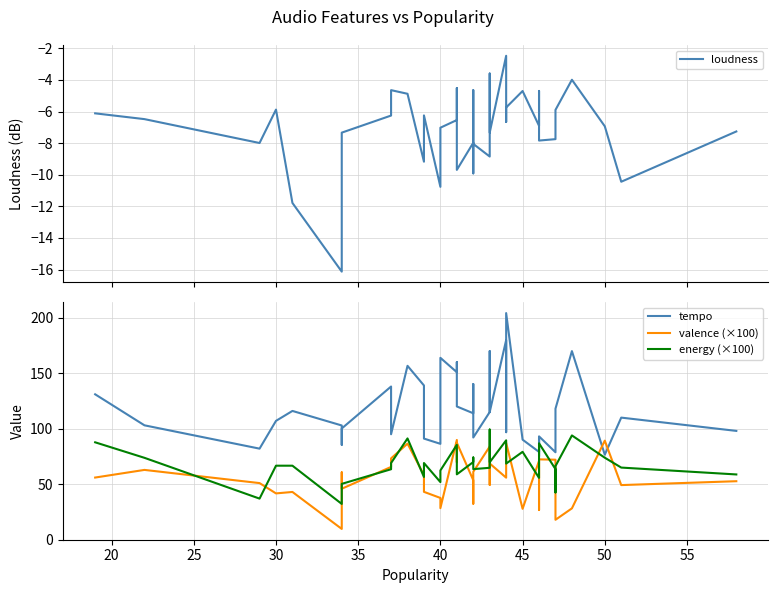

Reading left to right, what are all the values shown in this chart?

loudness: -6.1	-6.5	-8.0	-5.9	-11.8	-16.1	-11.7	-7.3	-6.3	-4.6	-4.9	-9.2	-6.2	-10.8	-7.0	-6.5	-4.5	-9.7	-8.0	-9.9	-4.7	-8.1	-8.8	-3.6	-7.3	-2.5	-6.7	-5.7	-4.7	-6.9	-4.9	-4.7	-7.8	-7.7	-7.2	-5.9	-4.0	-6.9	-10.4	-7.3
tempo: 131.0	103.0	82.0	107.0	116.0	102.9	85.4	100.2	138.0	95.0	156.7	139.0	91.1	86.3	163.9	151.0	160.1	120.0	113.9	129.0	140.2	92.0	115.0	170.0	115.0	180.0	96.8	204.3	90.1	79.0	92.0	75.0	93.1	78.7	94.0	118.0	170.0	76.5	110.0	98.0
valence (×100): 55.9	62.8	50.9	41.6	42.9	9.5	60.6	45.8	65.5	73.2	86.5	58.2	43.0	37.5	28.3	89.8	69.7	87.3	53.5	38.7	32.3	61.1	83.9	49.3	68.6	55.8	74.2	87.2	27.7	71.0	65.6	26.6	72.3	72.0	37.1	17.8	28.1	89.2	49.1	52.6
energy (×100): 87.7	73.7	36.9	66.6	66.6	32.1	39.1	50.2	63.4	69.0	91.2	56.4	69.0	51.8	62.3	85.4	65.4	58.8	69.9	74.0	67.9	63.5	64.7	99.2	69.7	89.5	73.6	68.5	79.1	55.6	66.9	67.5	86.8	63.5	42.5	66.2	93.9	73.8	64.9	58.7